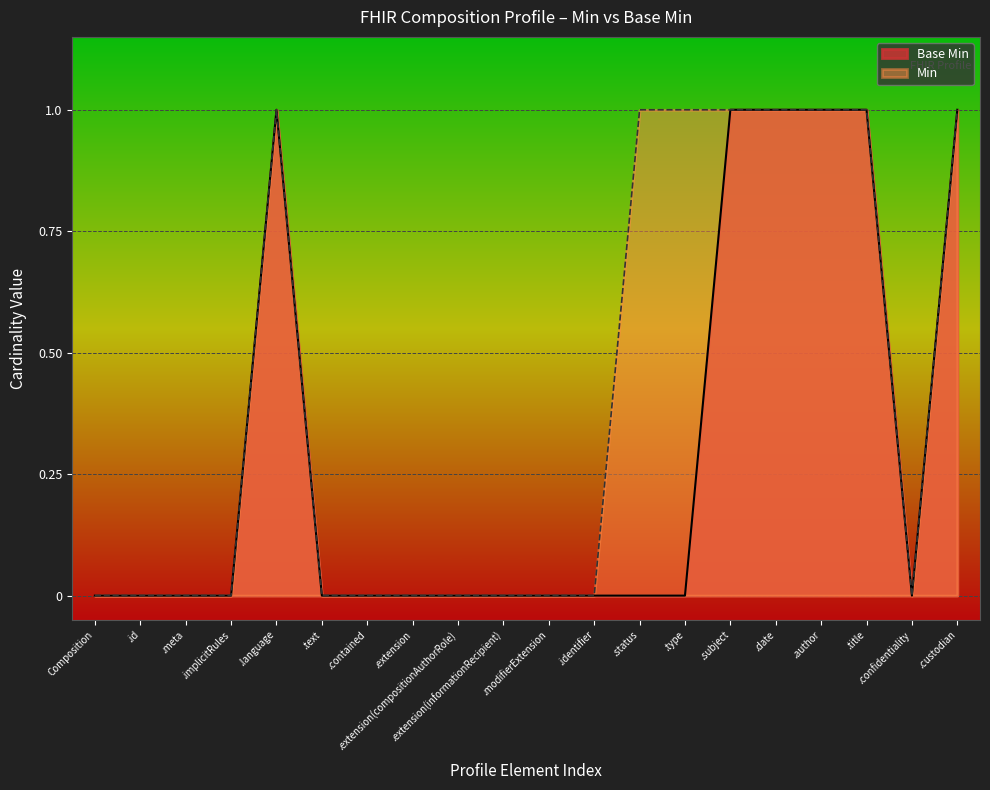

Which series has the largest total across all categories?

Min